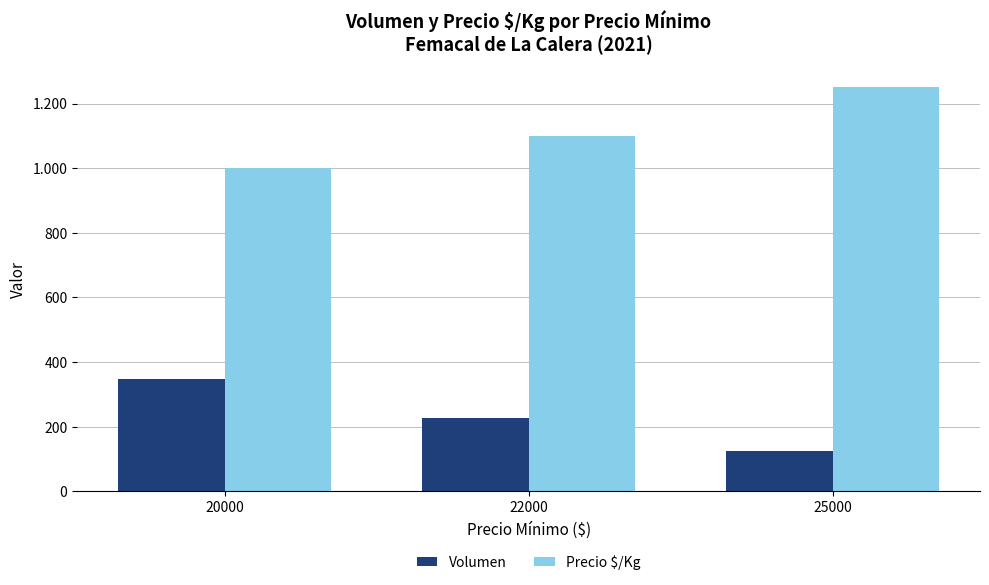

What is the value of the Volumen bar at the 1st from the left?

348